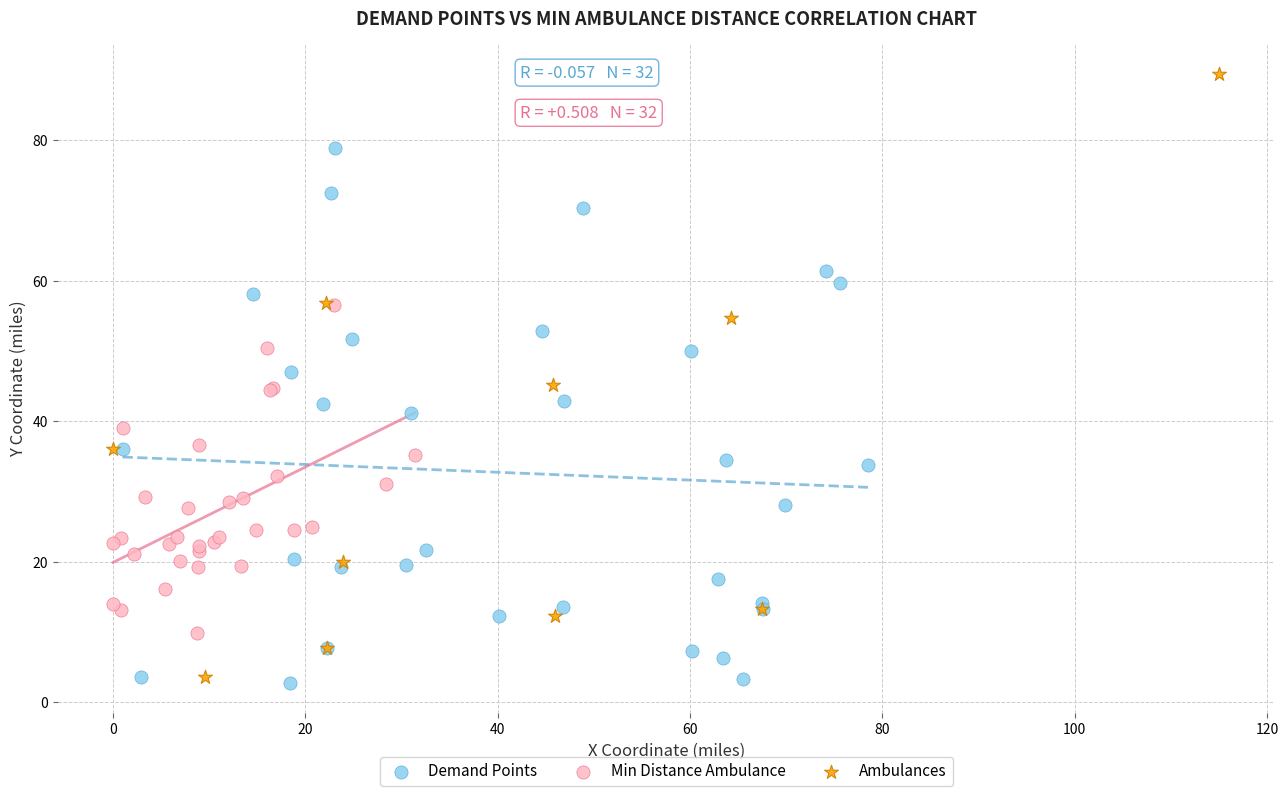

Which series reaches the maximum Y coordinate?

Ambulances